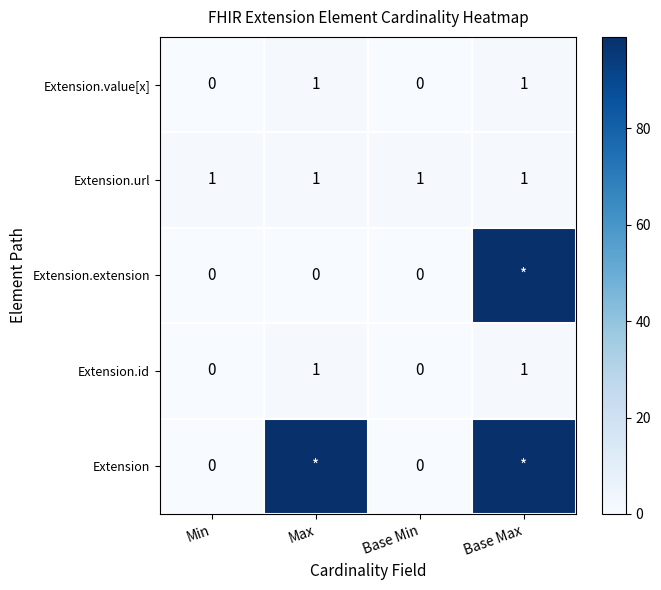

What is the maximum value for Extension.value[x]?

1